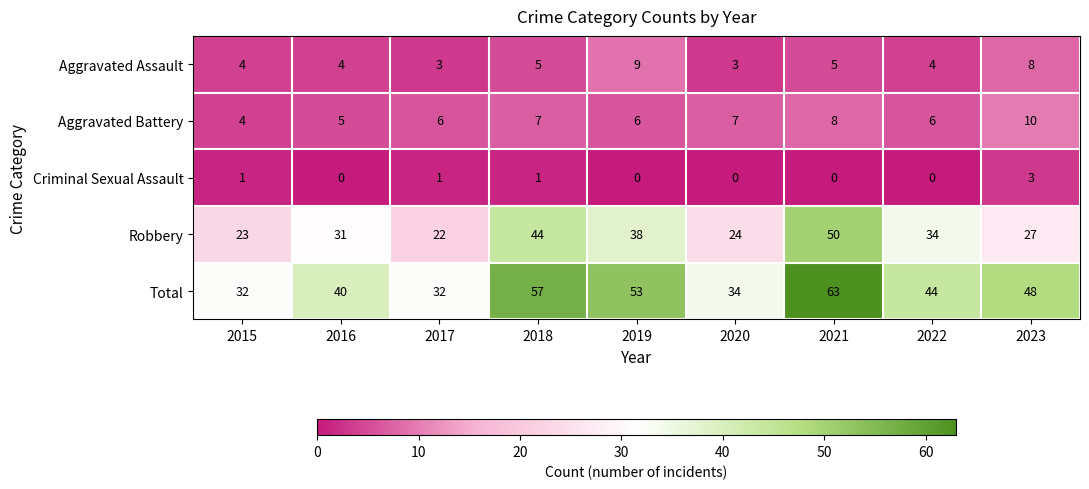

Which series has the largest total across all categories?

Total